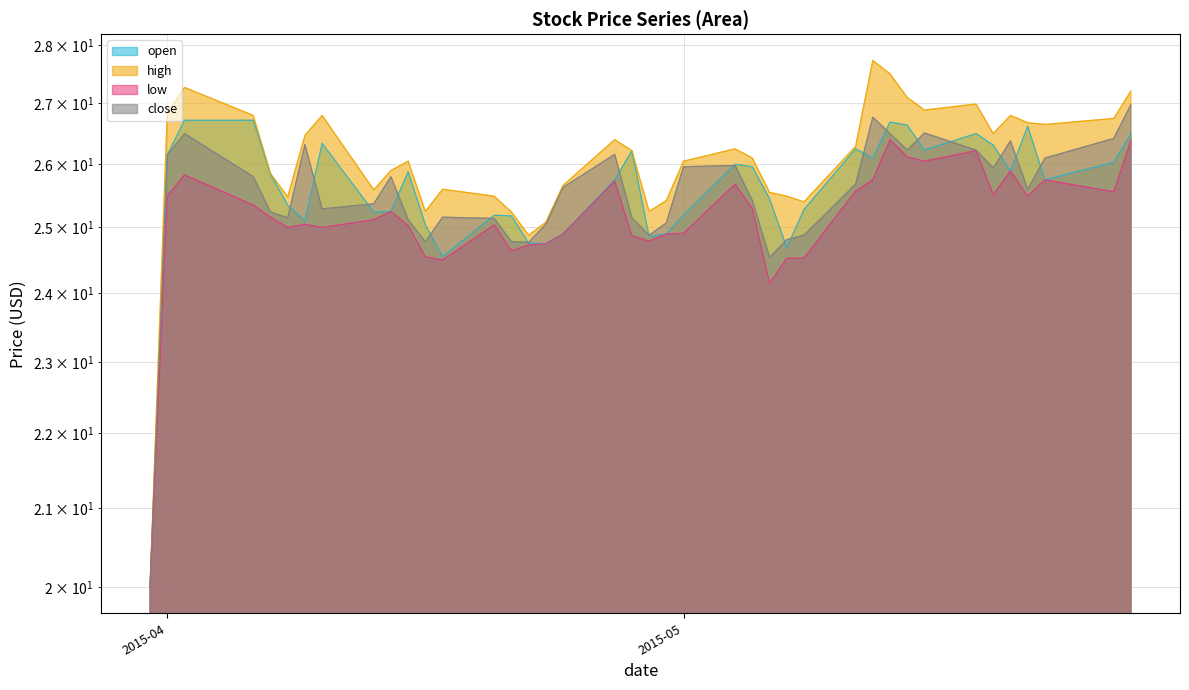

Where is high nearest to the value 23?

2015-04-22